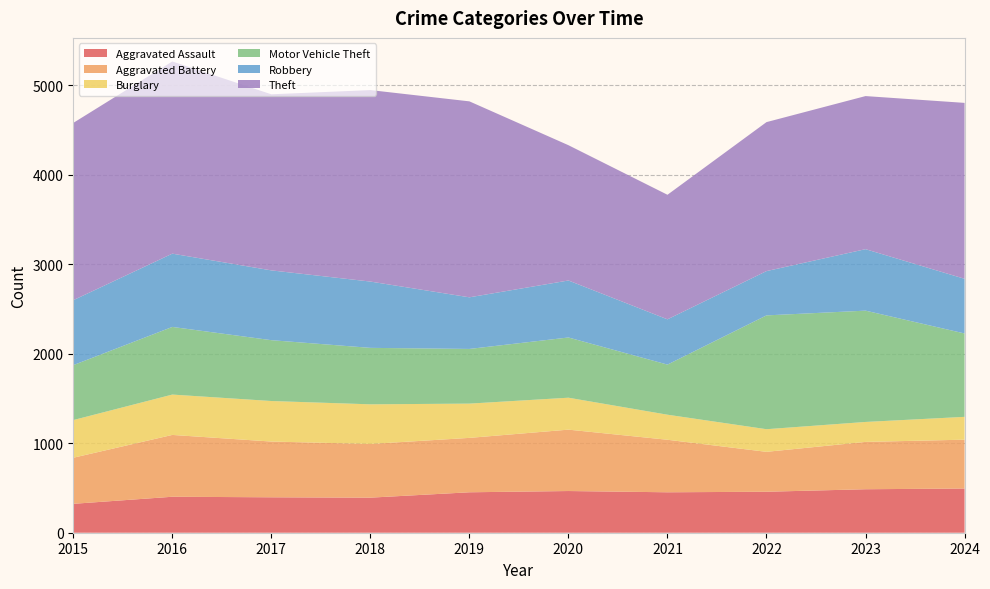

Reading left to right, what are all the values shown in this chart?

Aggravated Assault: 323	402	396	392	452	466	452	458	486	494
Aggravated Battery: 515	691	623	600	608	686	587	446	529	546
Burglary: 421	451	453	443	383	357	280	253	223	255
Motor Vehicle Theft: 614	756	680	631	611	673	560	1272	1244	932
Robbery: 726	819	780	741	577	637	506	495	687	611
Theft: 1981	2148	1968	2140	2190	1512	1392	1665	1711	1966